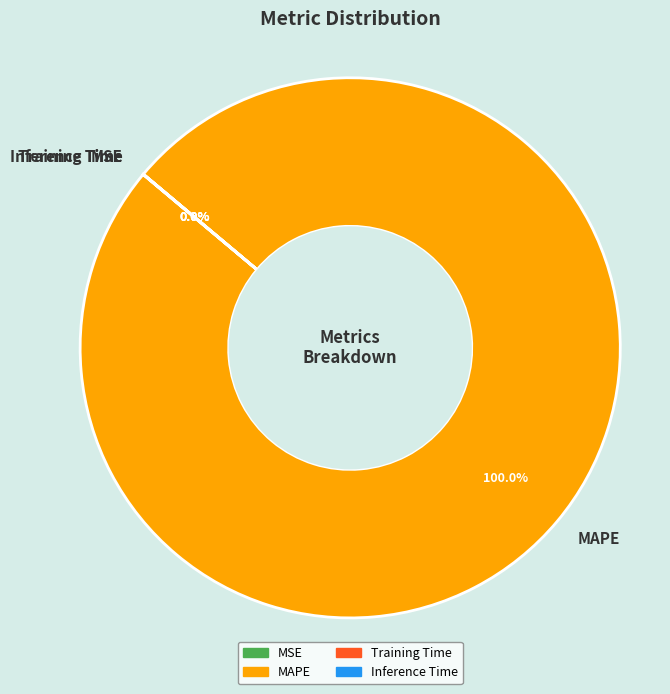

Which slice is the largest?

MAPE